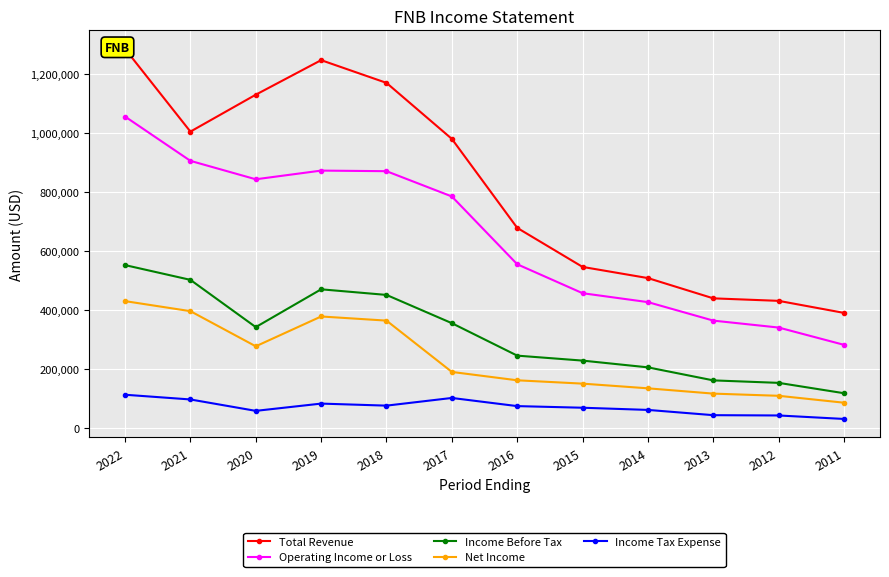

True or false: Income Before Tax and Income Tax Expense cross at least once.

False